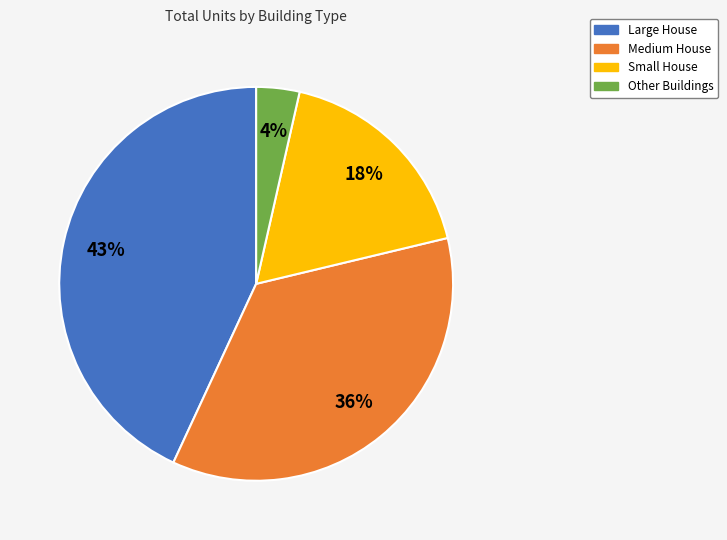

Is there any slice that represents more than half of the pie?

No